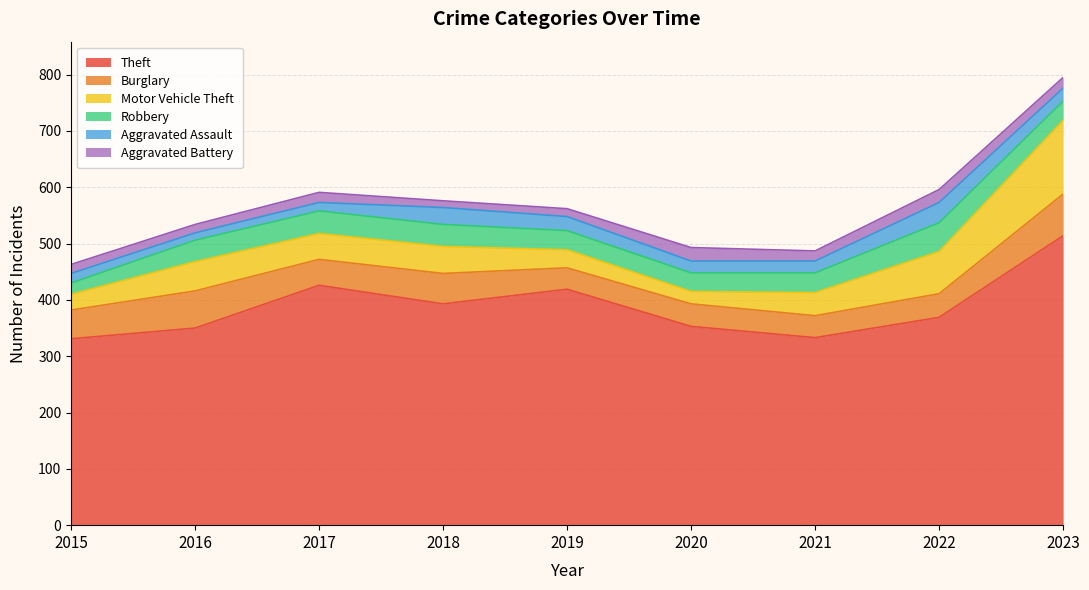

True or false: Theft and Robbery intersect in this chart.

False